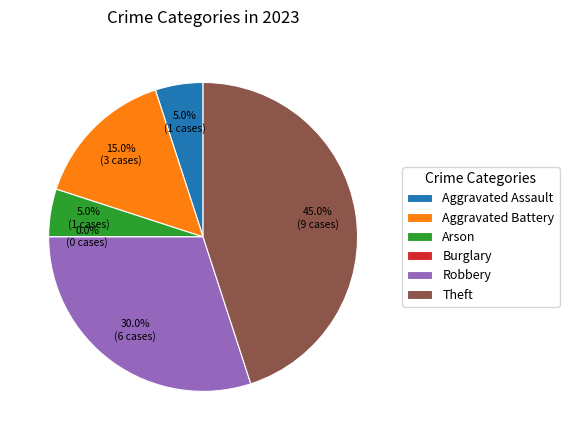

True or false: Robbery accounts for 44% of the total.

False